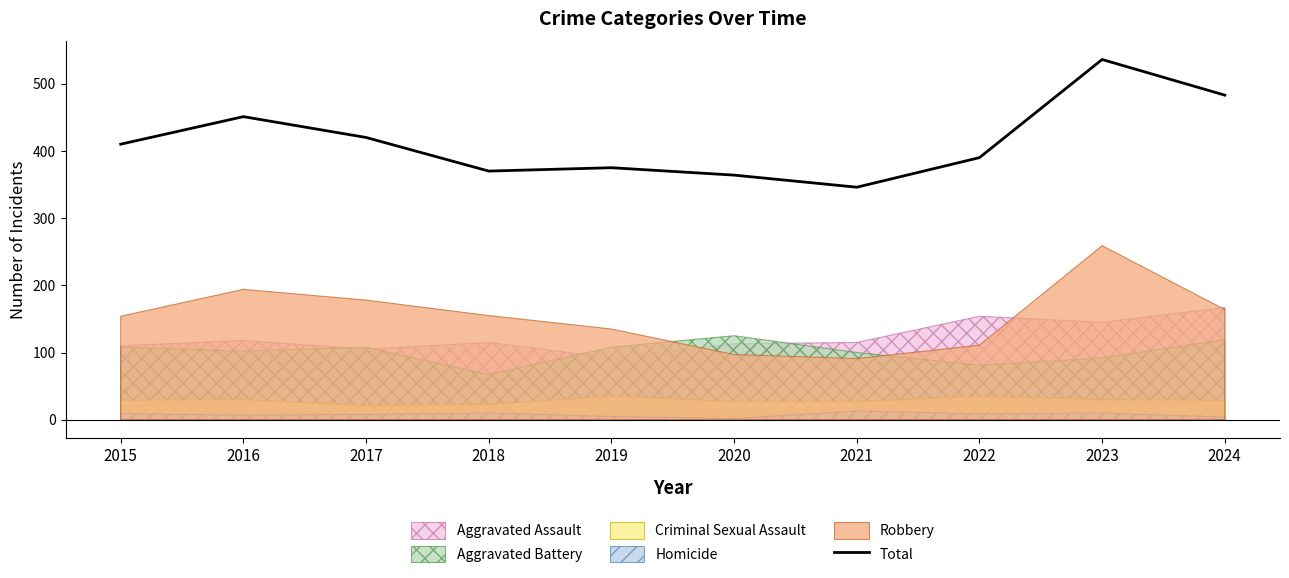

The chart shows a value of 451 at 2016. True or false?

True